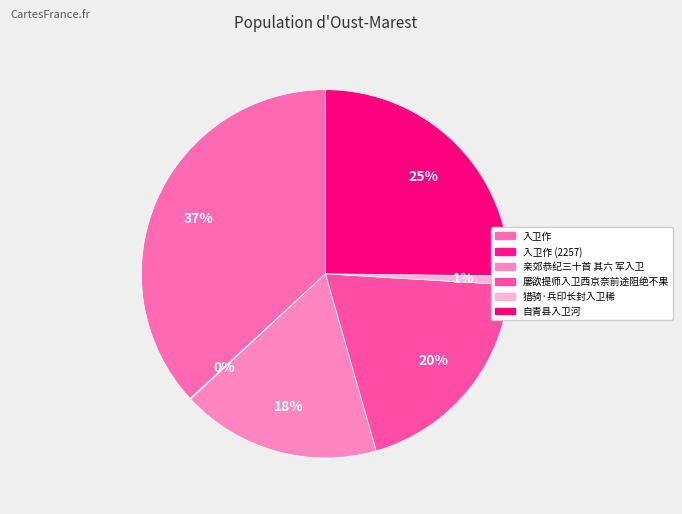

To the nearest percent, what is the difference between the largest and smallest slice percentages?

37%